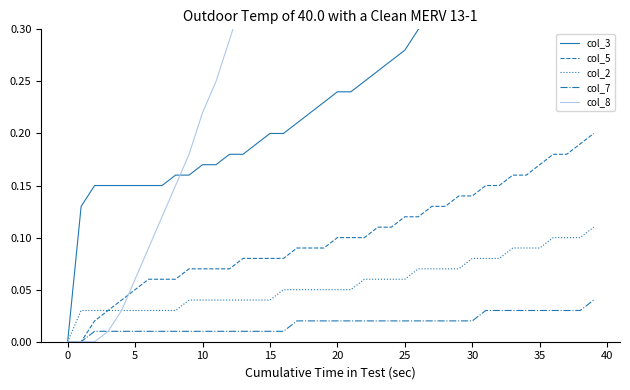

True or false: col_5 has a value of 0.1 at 20.

True